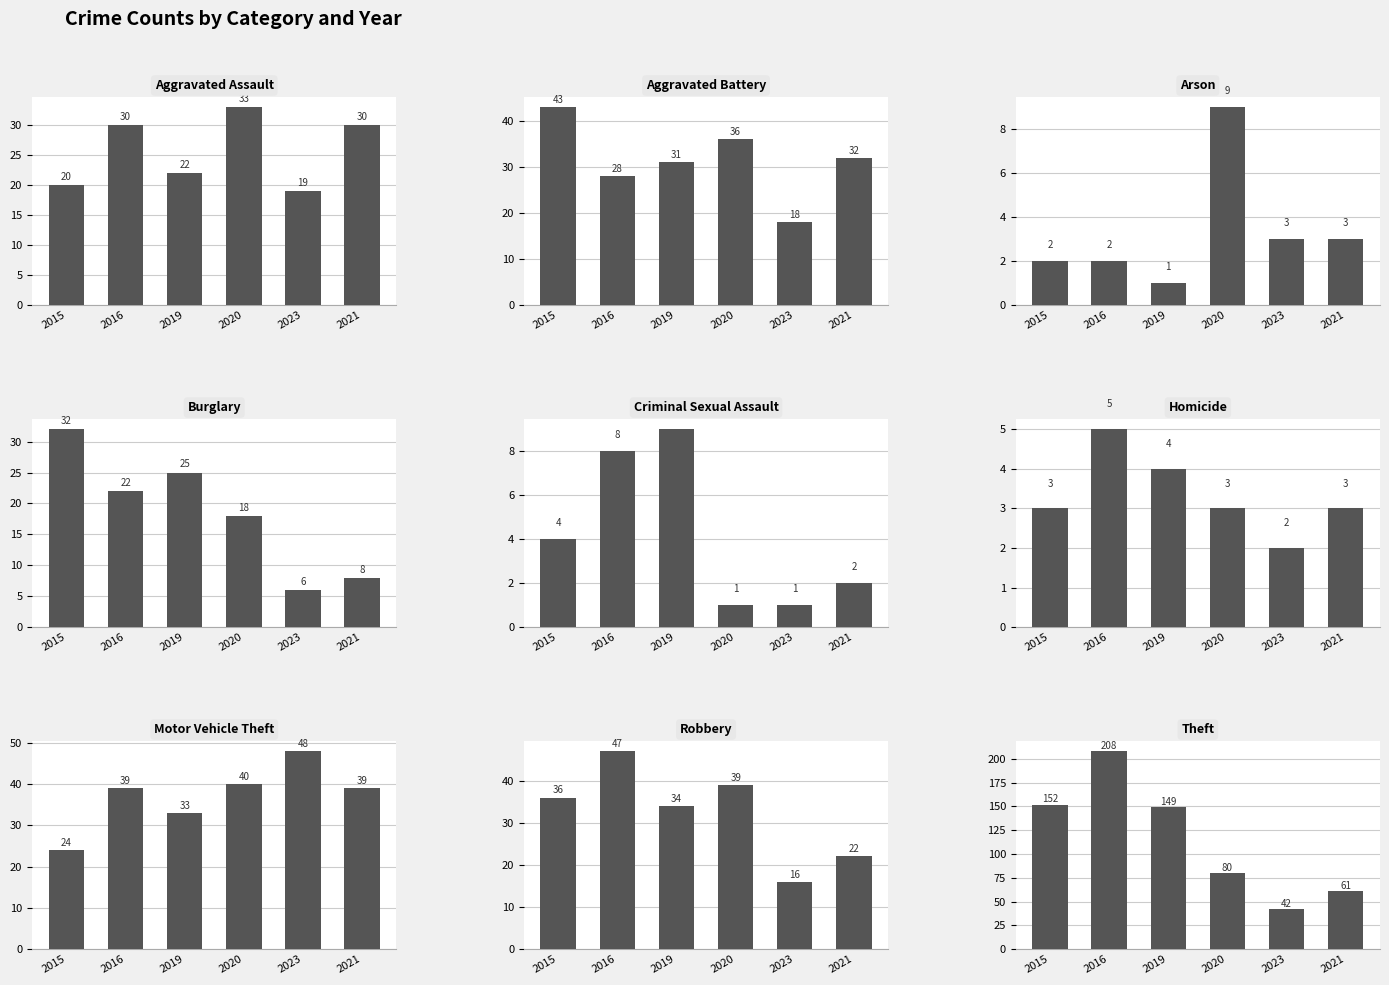

Reading left to right, list all the values displayed in this chart.

2015: 20	43	2	32	4	3	24	36	152
2016: 30	28	2	22	8	5	39	47	208
2019: 22	31	1	25	9	4	33	34	149
2020: 33	36	9	18	1	3	40	39	80
2023: 19	18	3	6	1	2	48	16	42
2021: 30	32	3	8	2	3	39	22	61